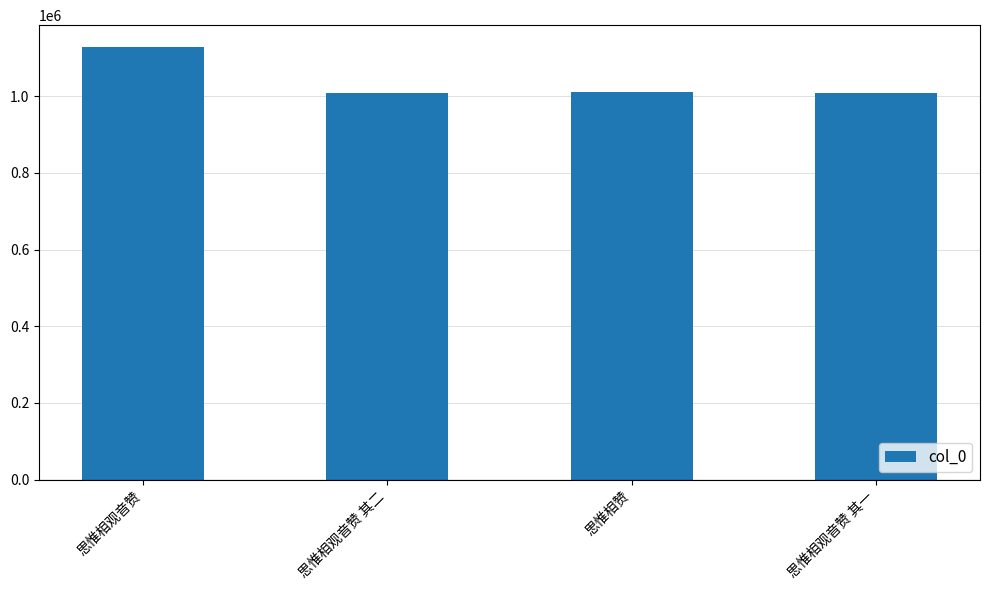

Does the chart contain stacked bars?

No